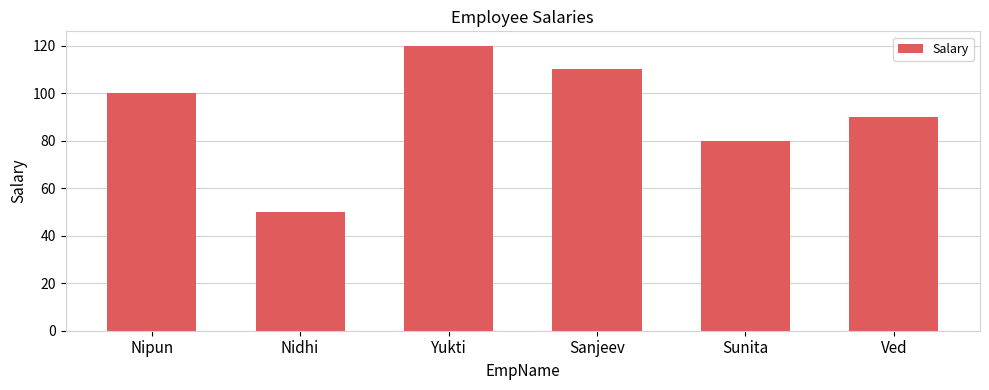

Does the chart contain stacked bars?

No